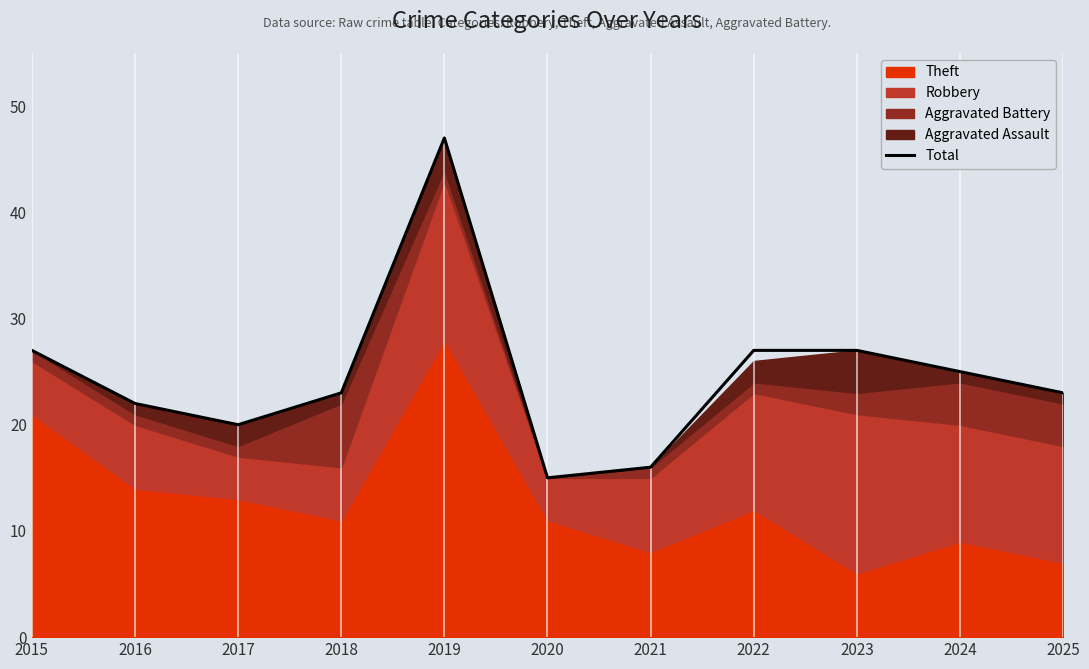

List the labels in order of value, smallest first.

2020, 2021, 2017, 2016, 2018, 2025, 2024, 2015, 2022, 2023, 2019